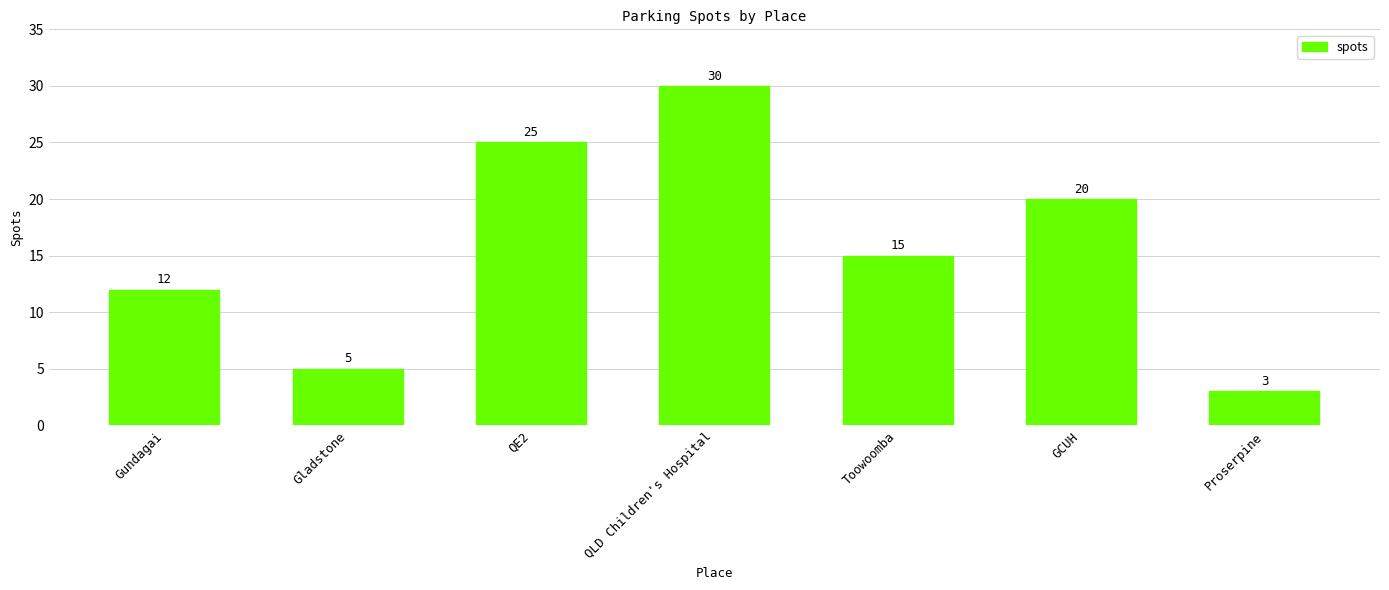

Reading left to right, what are all the values shown in this chart?

12	5	25	30	15	20	3